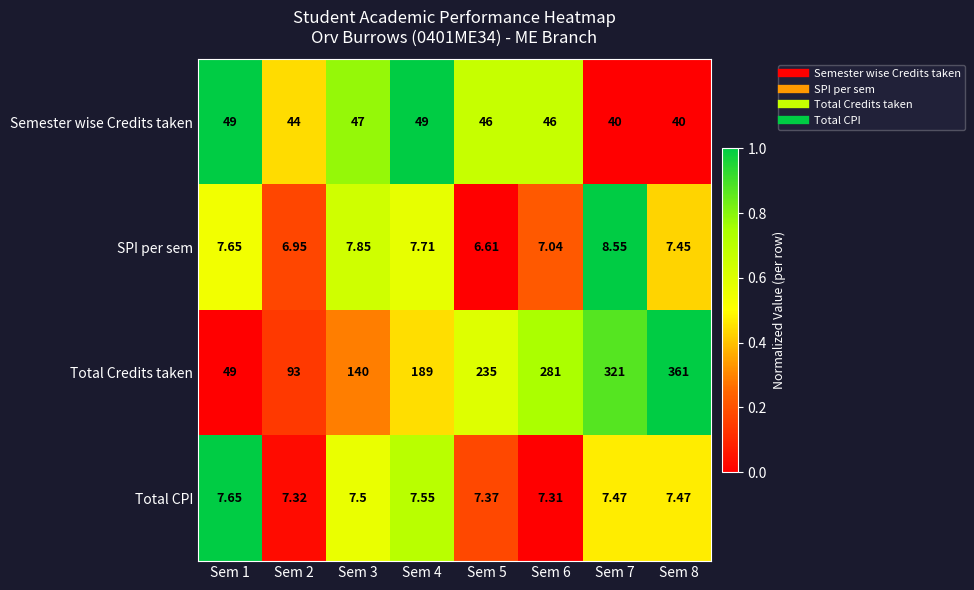

At which category is the sum across all series the highest?

Sem 8